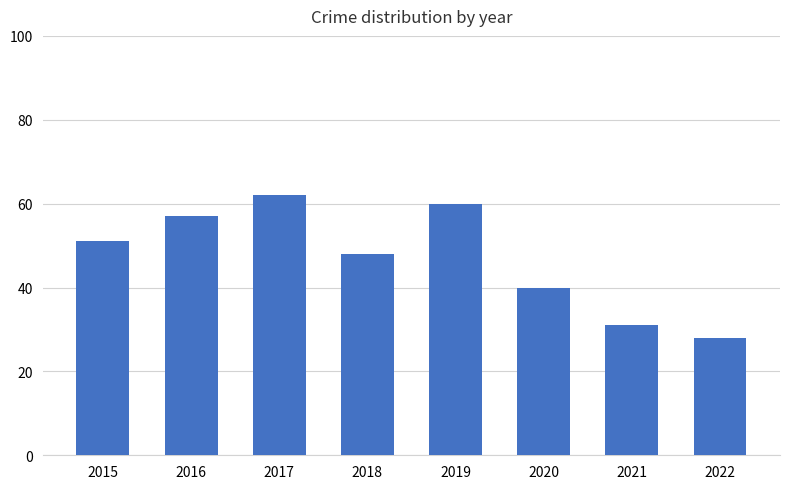

What value does the data have at 2020, to the nearest 5?

40